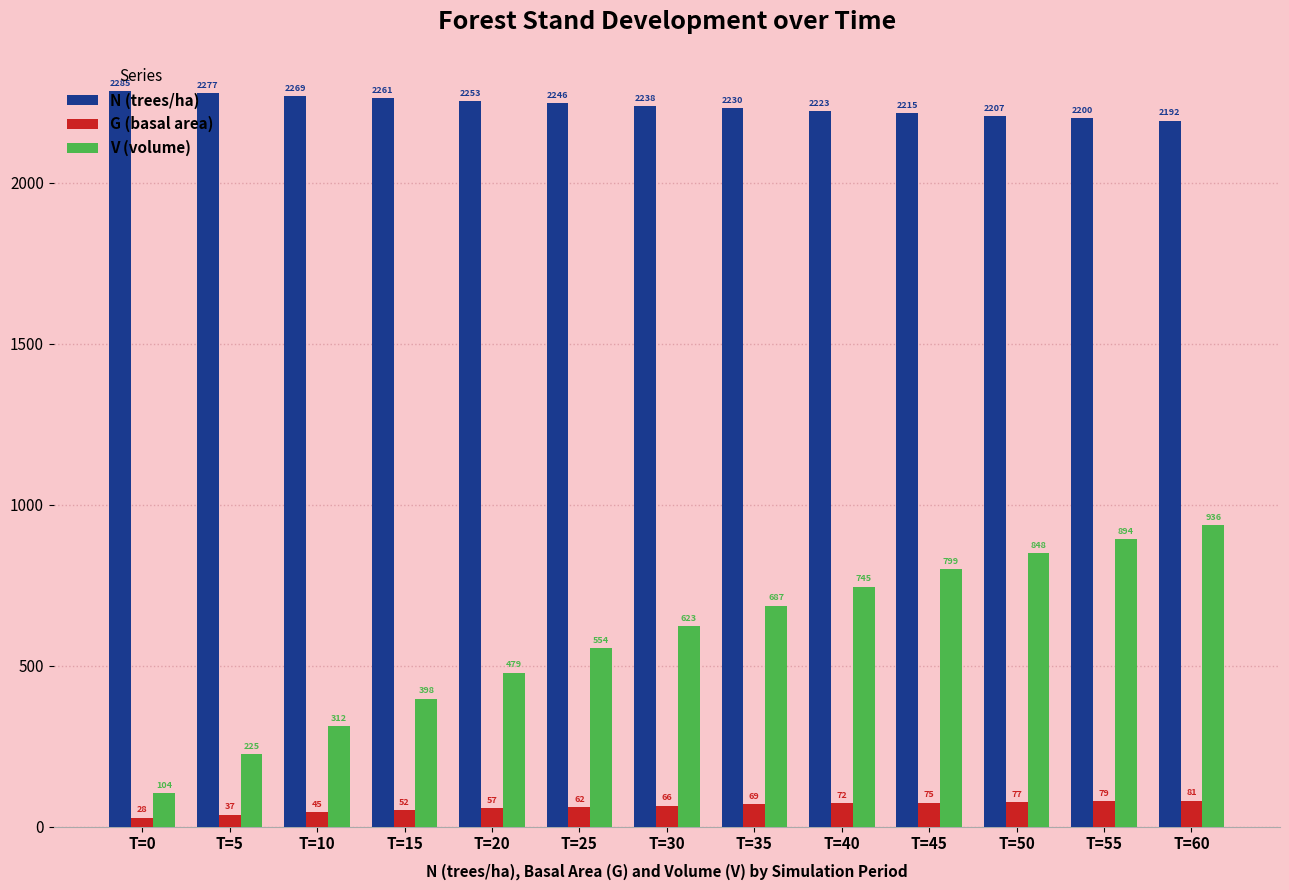

Rank the series at T=0 from highest to lowest value.

N (trees/ha), V (volume), G (basal area)